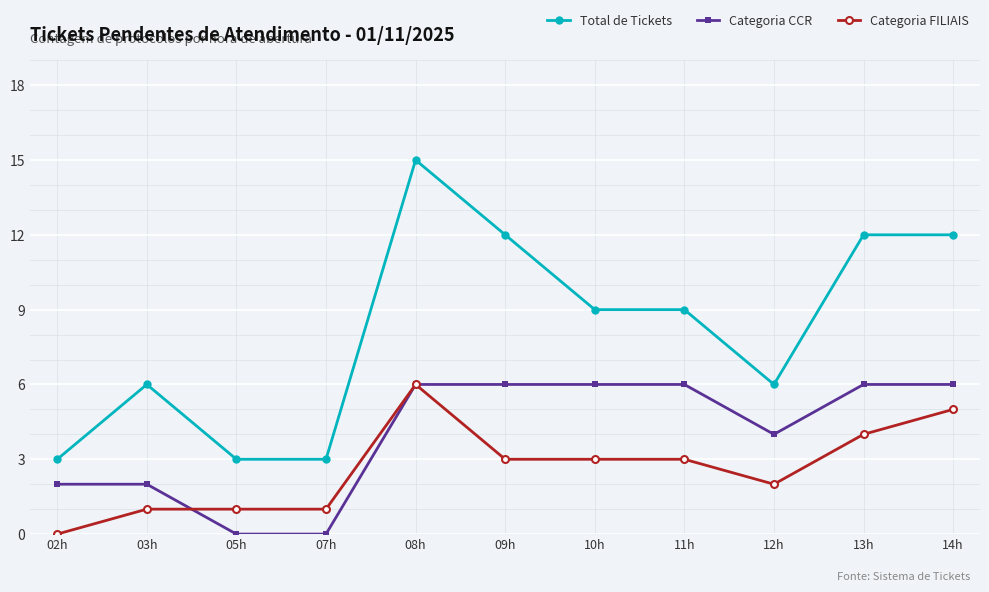

How many Total de Tickets values are between 3 and 12?

10